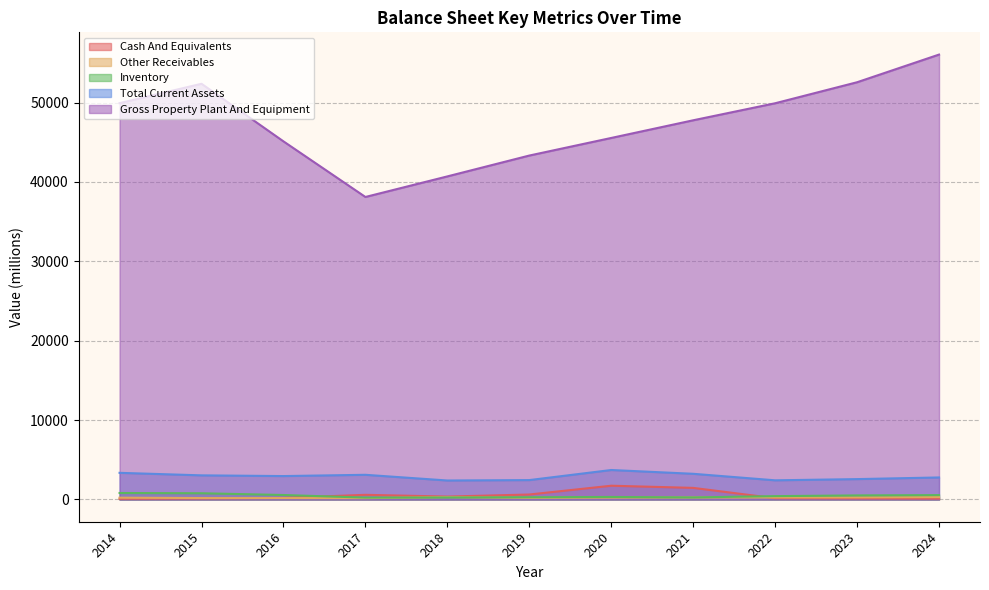

The Total Current Assets series shows 1659 at 2023. True or false?

False